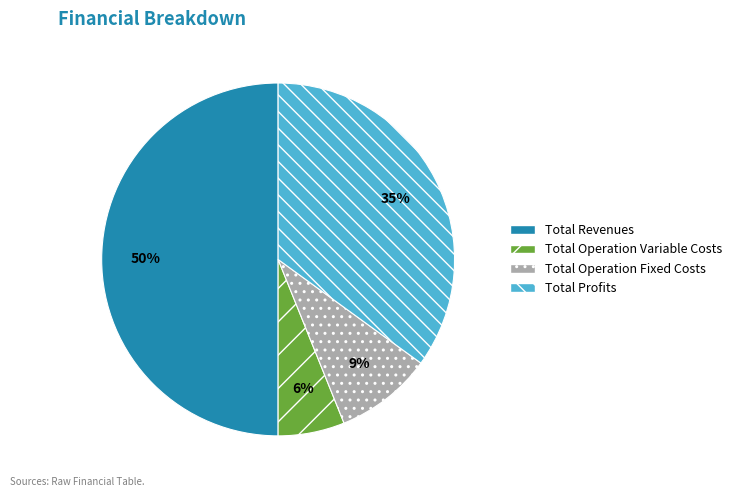

What is the largest slice in the pie chart?

Total Revenues